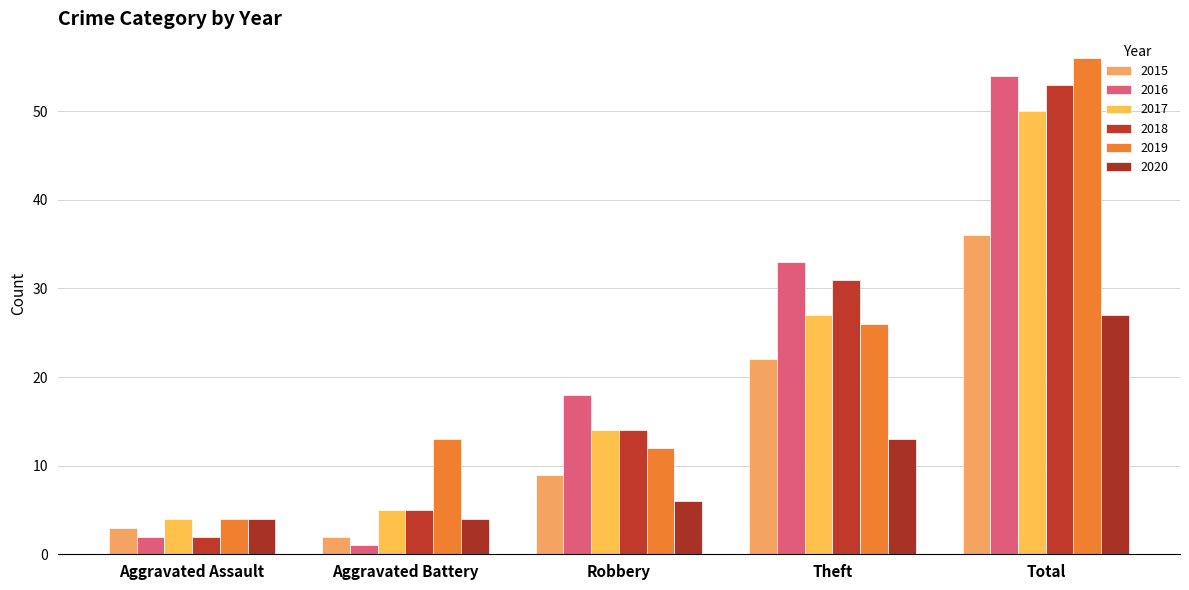

Is the value of 2017 at Total greater than the value of 2020 at Theft?

Yes